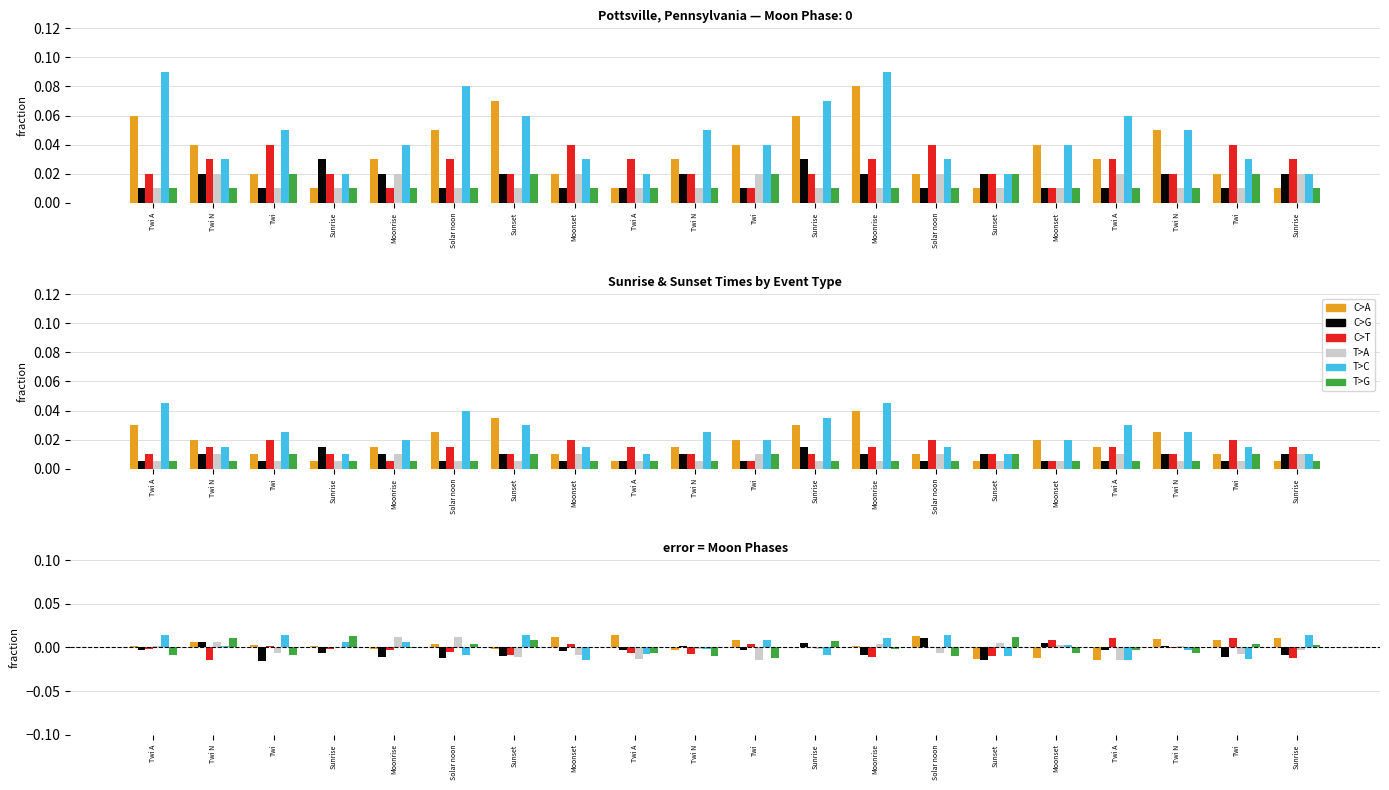

Between Twi N and Twi N, which series saw the biggest shift?

C>A